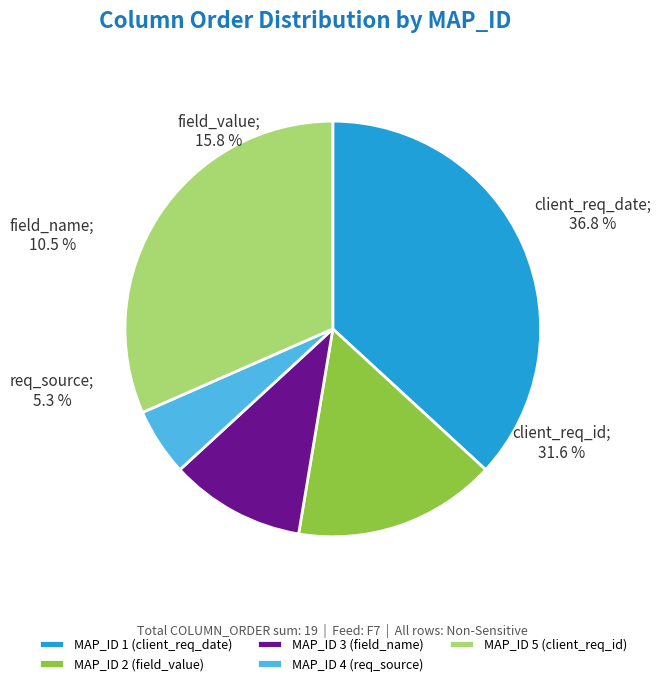

To the nearest percent, what is the average slice percentage?

20%